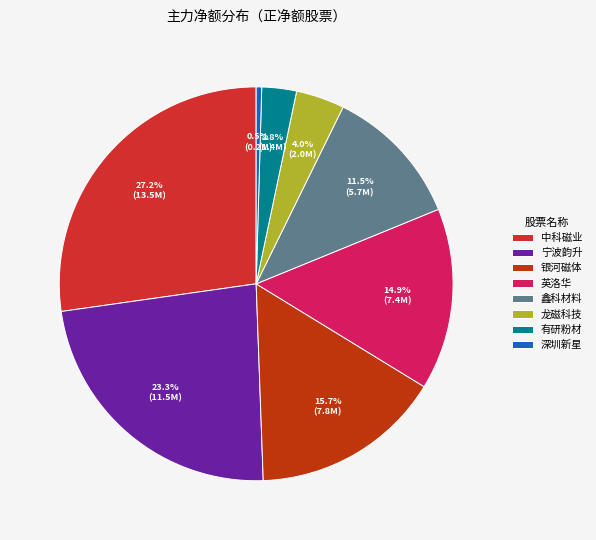

To the nearest percent, what is the difference between the largest and smallest slice percentages?

27%